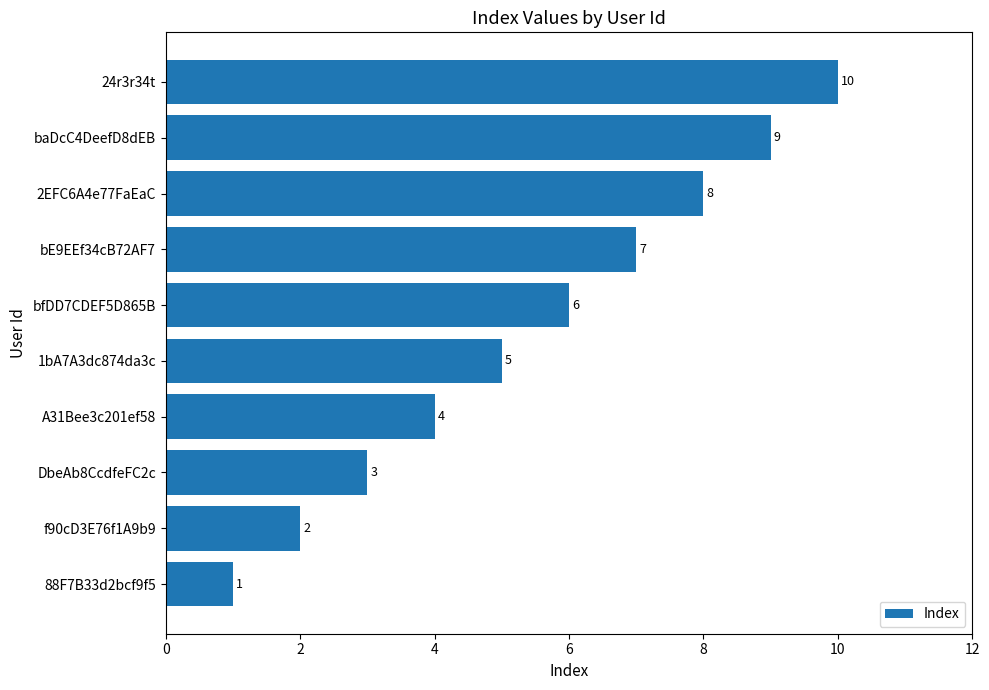

Between f90cD3E76f1A9b9 and A31Bee3c201ef58, which is larger?

A31Bee3c201ef58